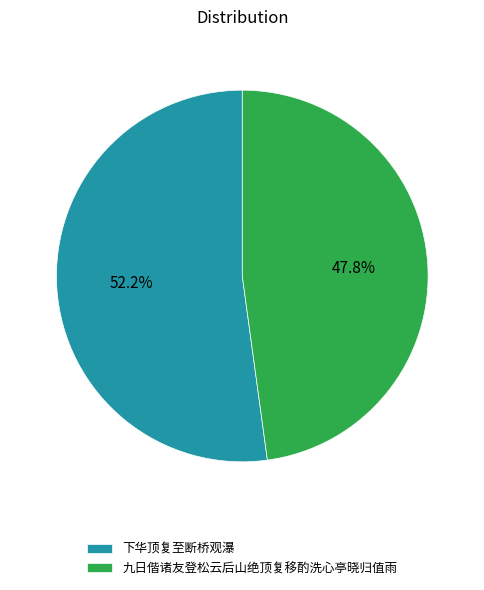

To the nearest percent, what is the difference between the 下华顶复至断桥观瀑 and 九日偕诸友登松云后山绝顶复移酌洗心亭晓归值雨 slice percentages?

4%